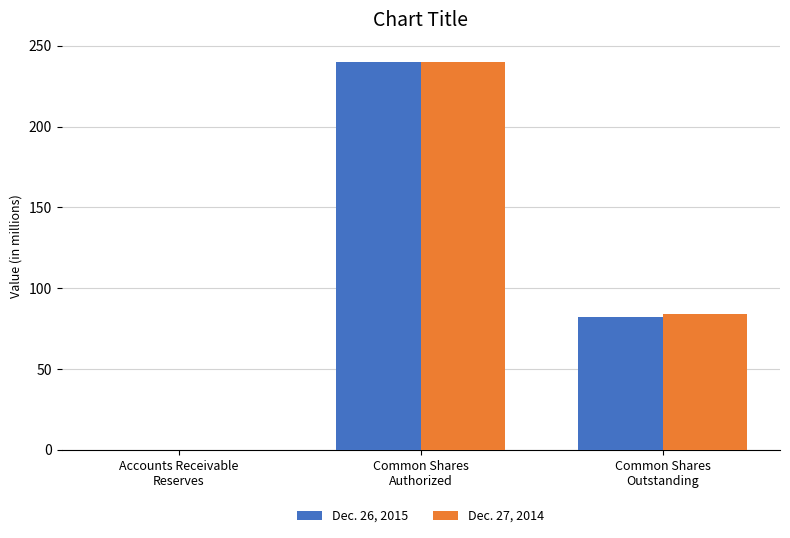

Reading left to right, transcribe all the data shown in this chart.

Dec. 26, 2015: Accounts Receivable
Reserves=0.1	Common Shares
Authorized=240.0	Common Shares
Outstanding=82.4
Dec. 27, 2014: Accounts Receivable
Reserves=0.1	Common Shares
Authorized=240.0	Common Shares
Outstanding=84.0